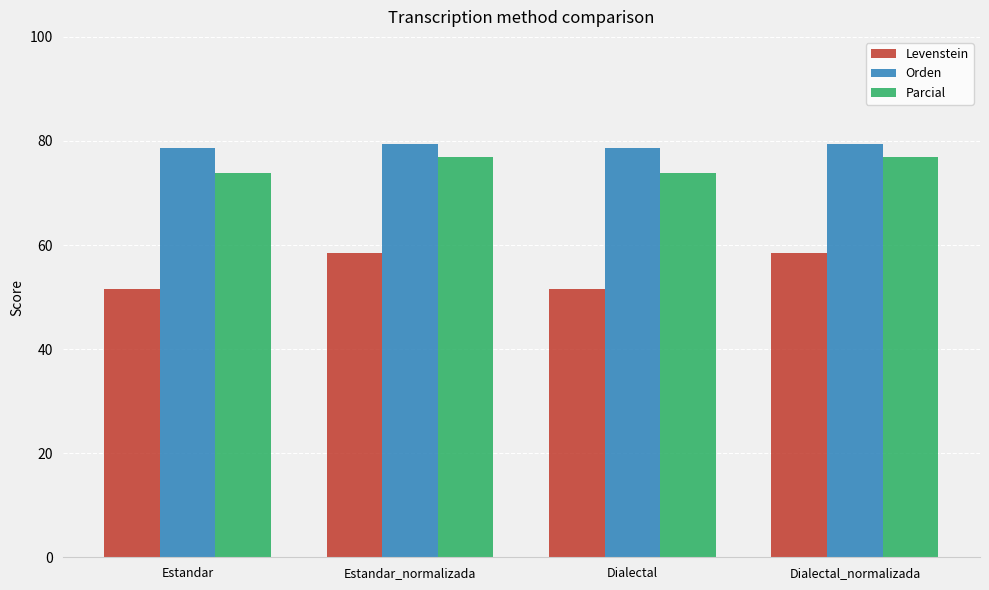

What is the spread (max minus min) of values at Dialectal_normalizada?

20.9